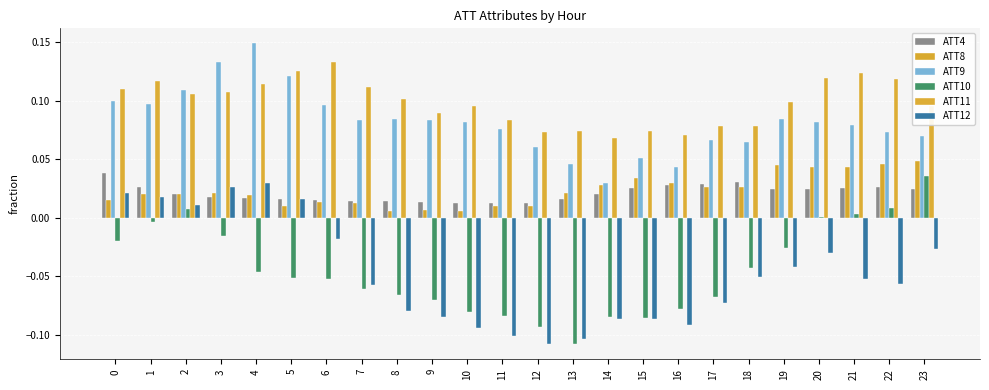

The value of ATT8 at 21 is 0.0. True or false?

True